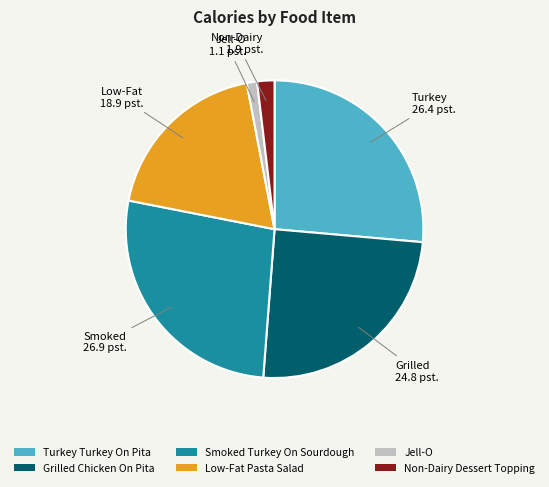

How many slices are in this pie chart?

6